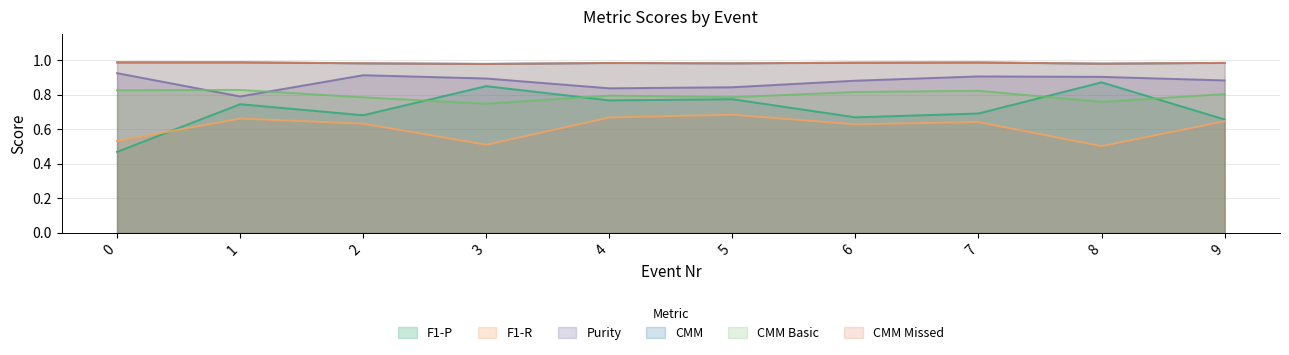

Where is CMM Basic nearest to the value 0?

3